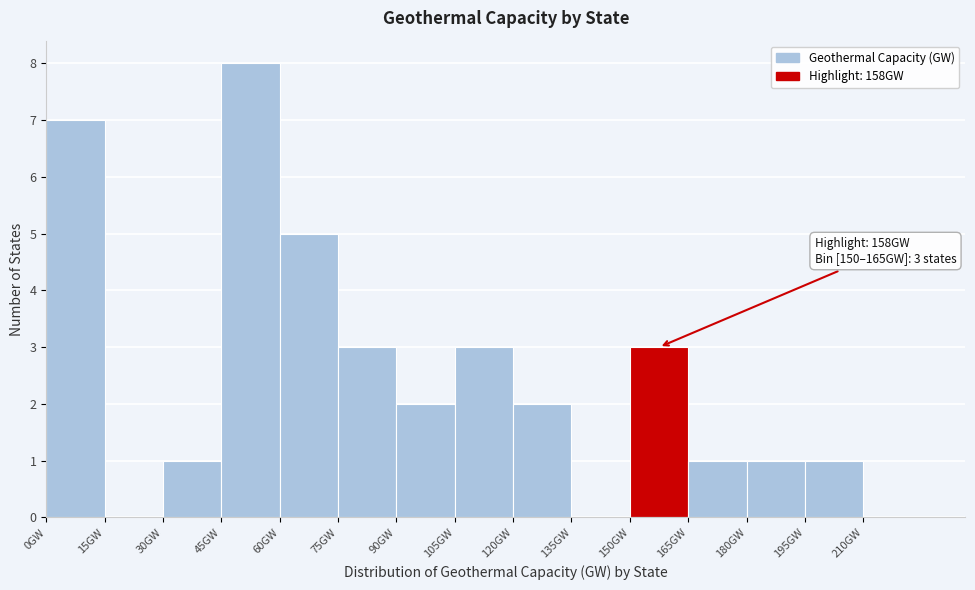

Over which range of the x-axis is the bar tallest?

45 to 60